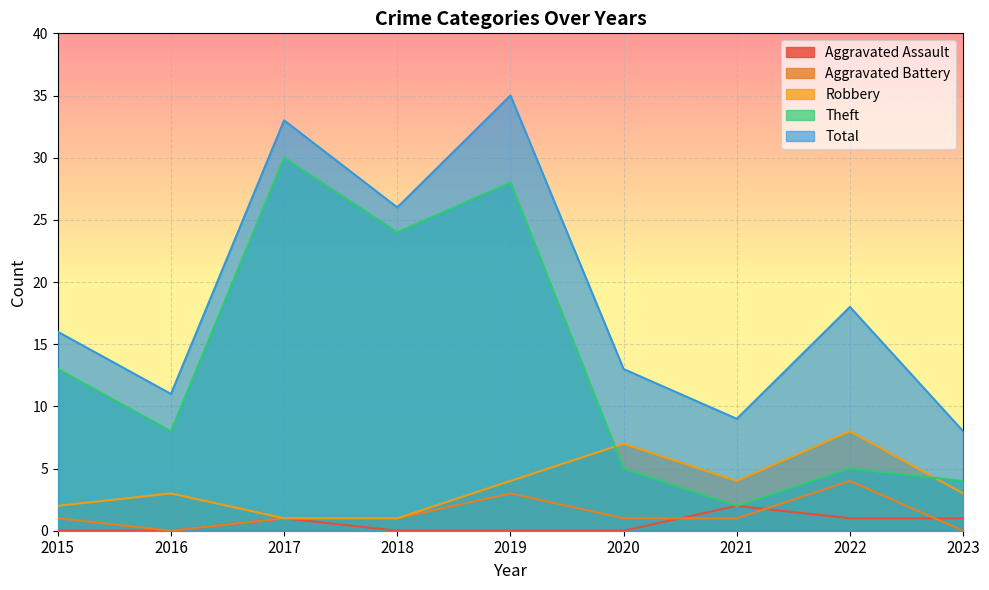

List the series in order of their peak value, lowest first.

Aggravated Assault, Aggravated Battery, Robbery, Theft, Total